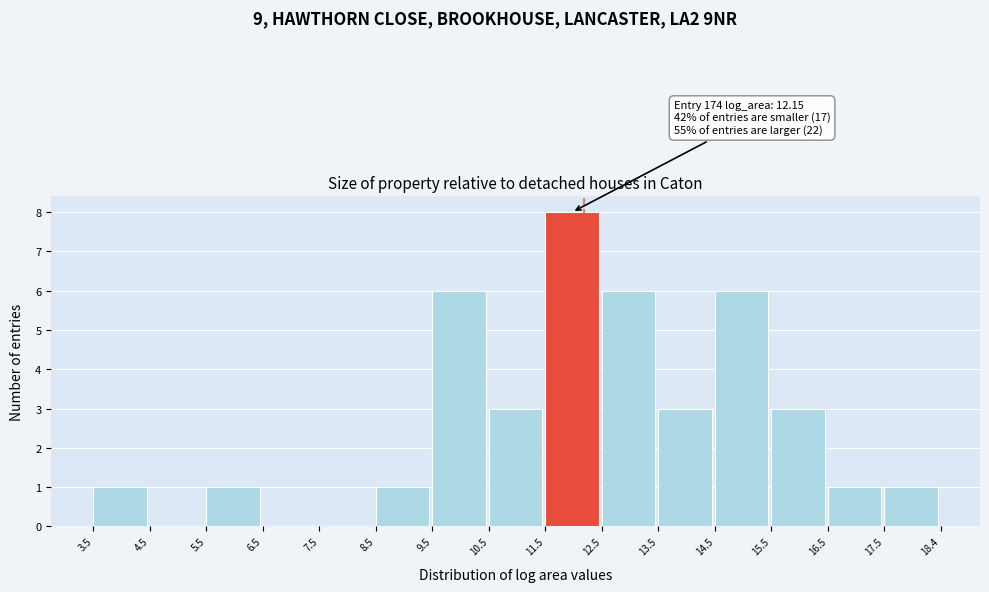

Over which range of the x-axis is the bar tallest?

11.5 to 12.5